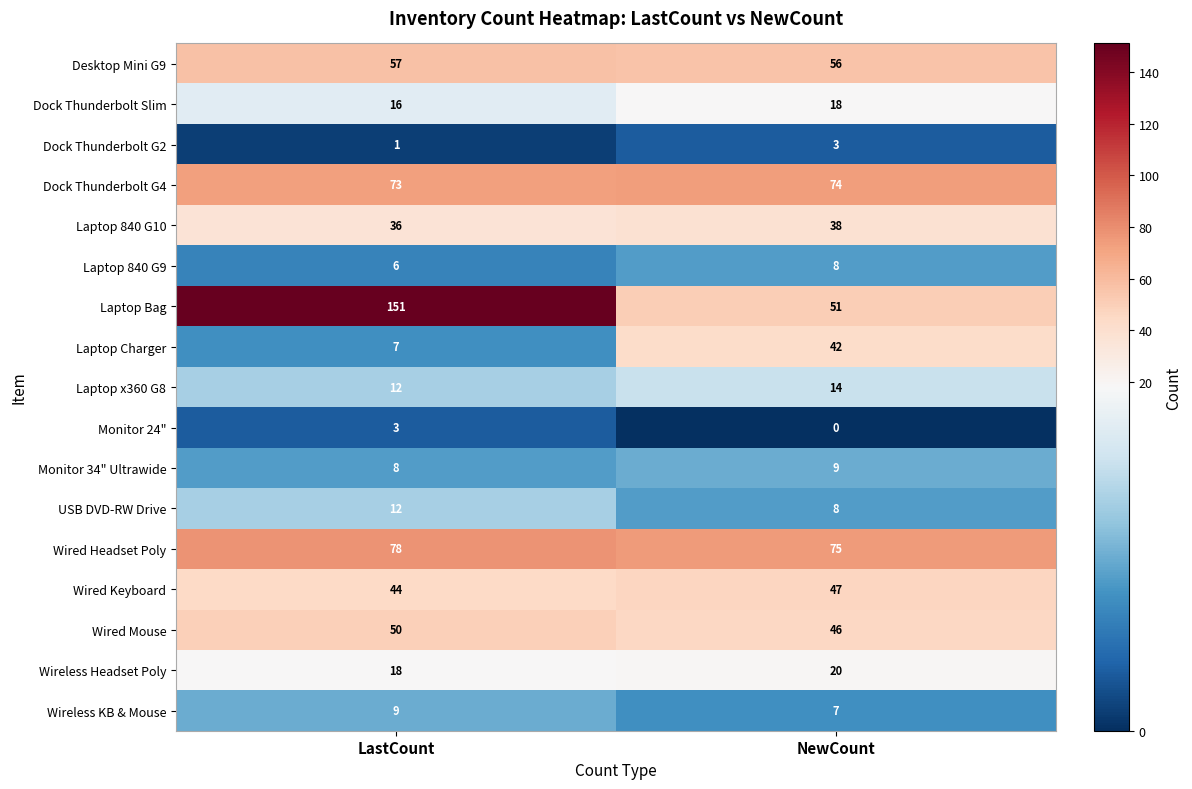

Which series has the largest total across all categories?

Laptop Bag